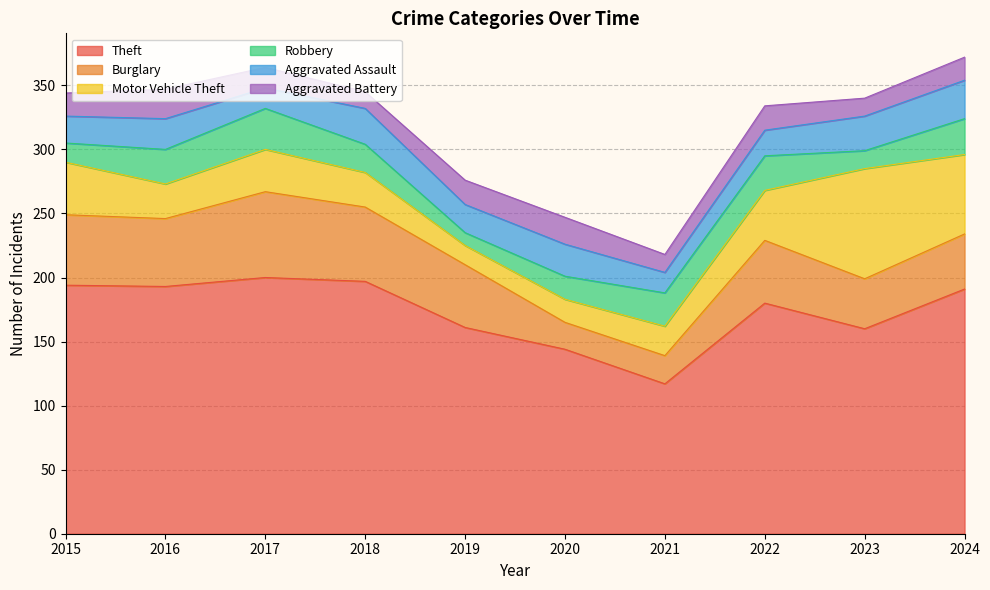

Rank the categories by Aggravated Battery value from lowest to highest.

2018, 2021, 2023, 2017, 2015, 2024, 2019, 2022, 2020, 2016